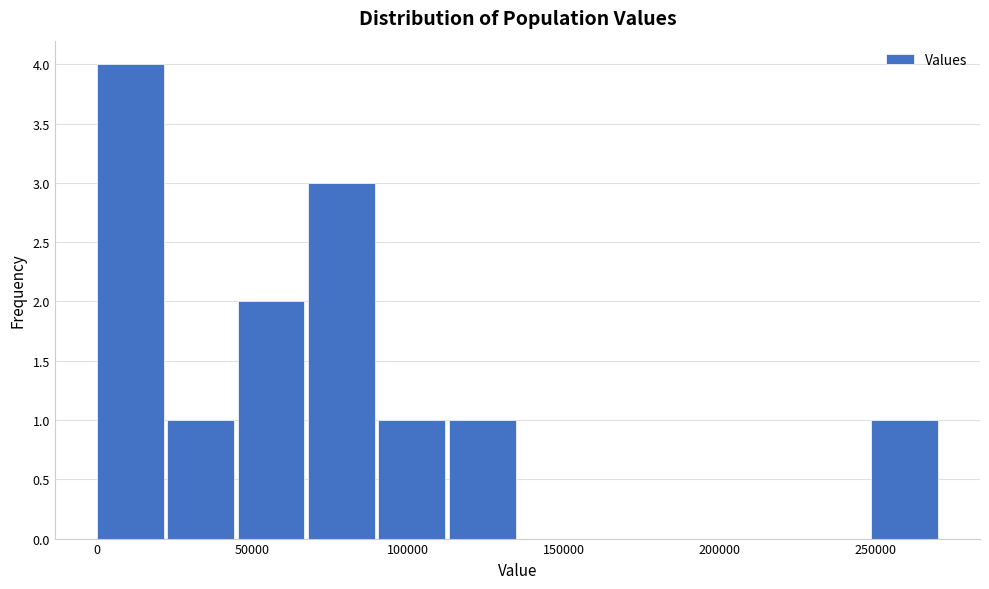

Which range on the x-axis has the tallest bar?

0 to 25000